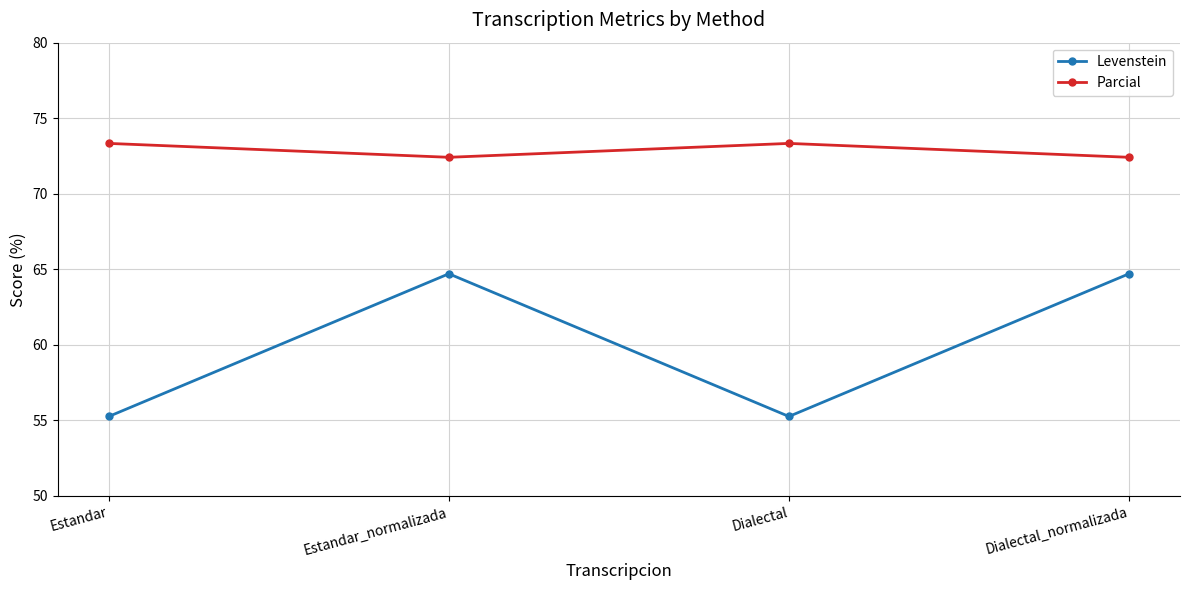

What is the sum of all Parcial values?

291.5